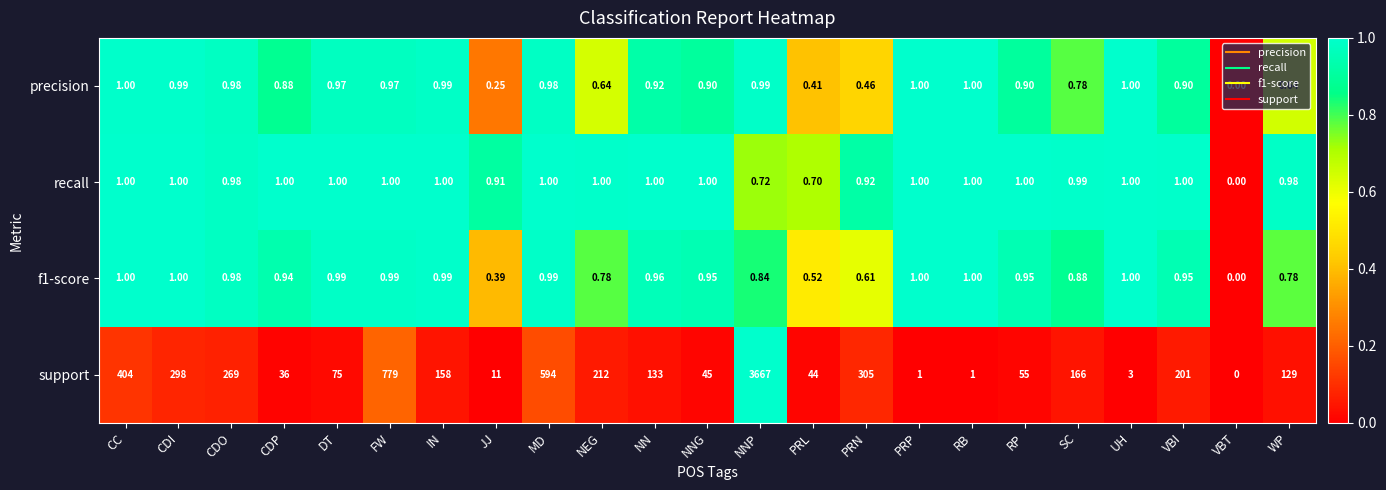

Is the value of recall at CDO greater than the value of support at IN?

No